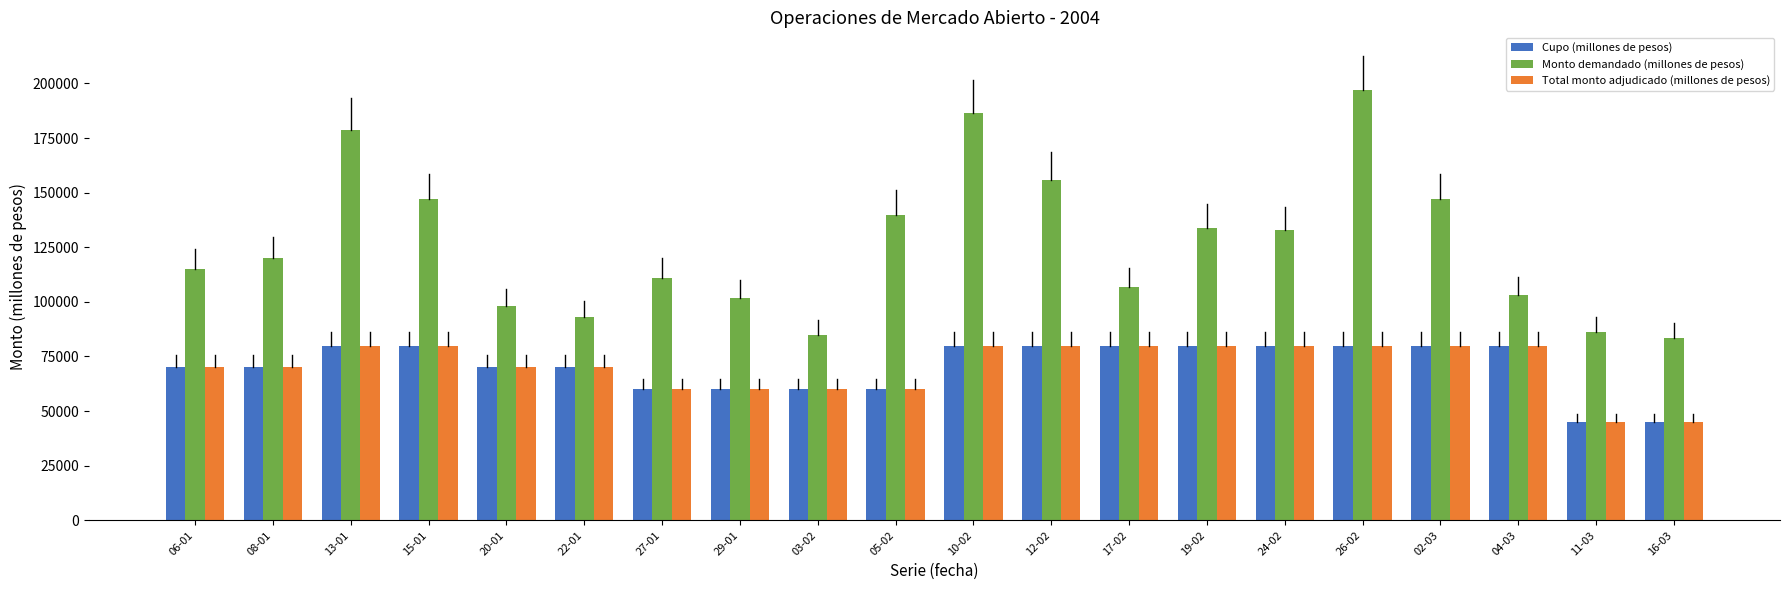

Which series has the largest range (max minus min)?

Monto demandado (millones de pesos)